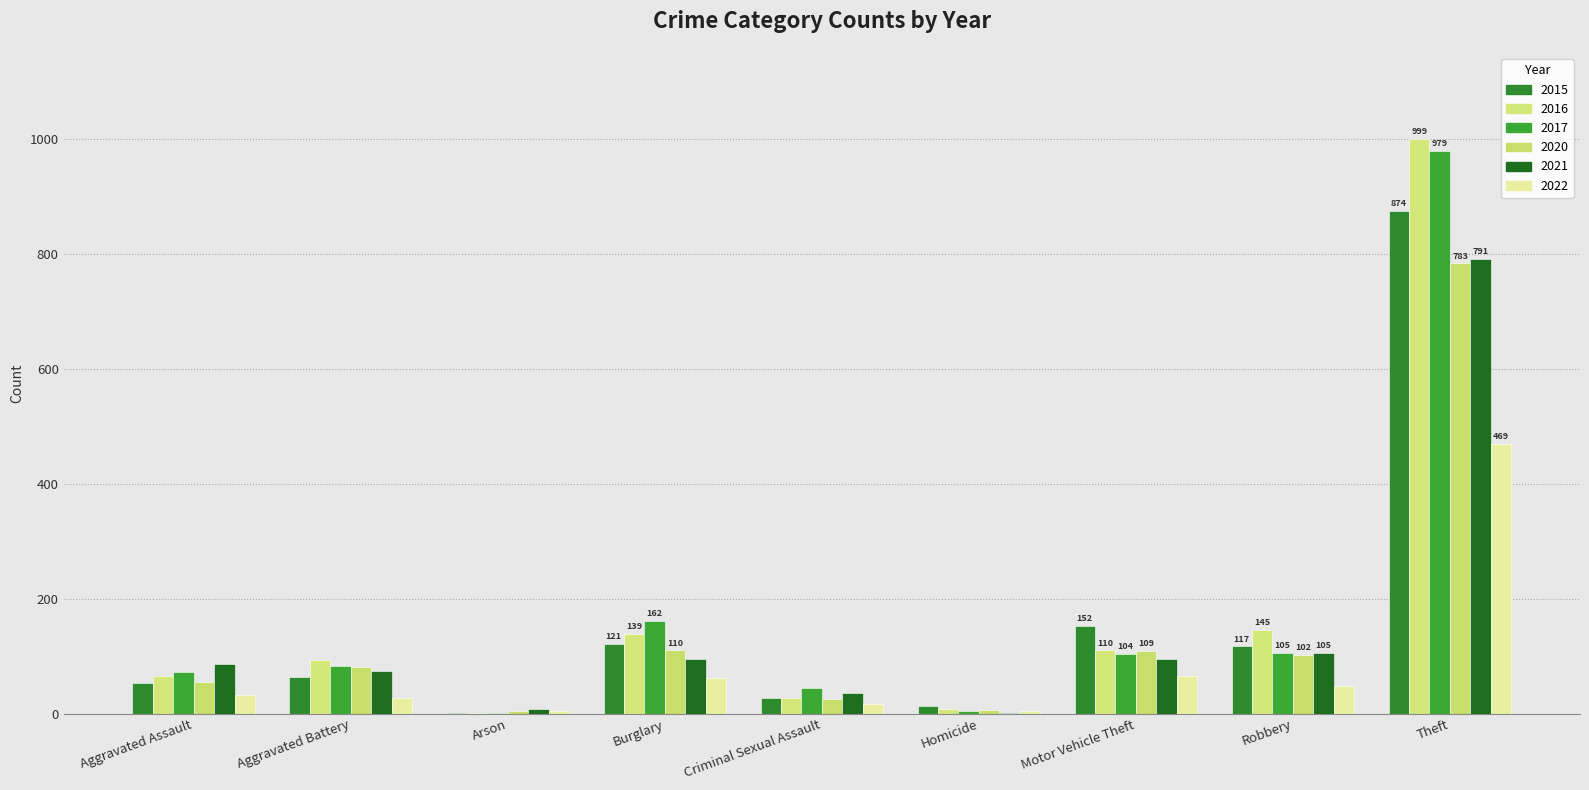

What is the sum of all 2017 values?

1555